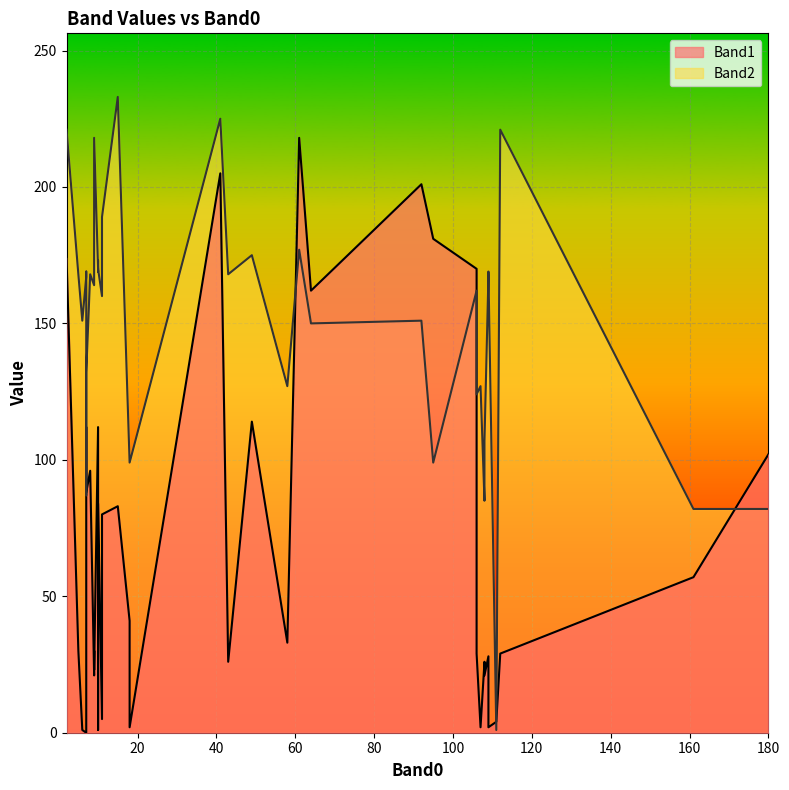

True or false: Band2 and Band1 intersect in this chart.

True